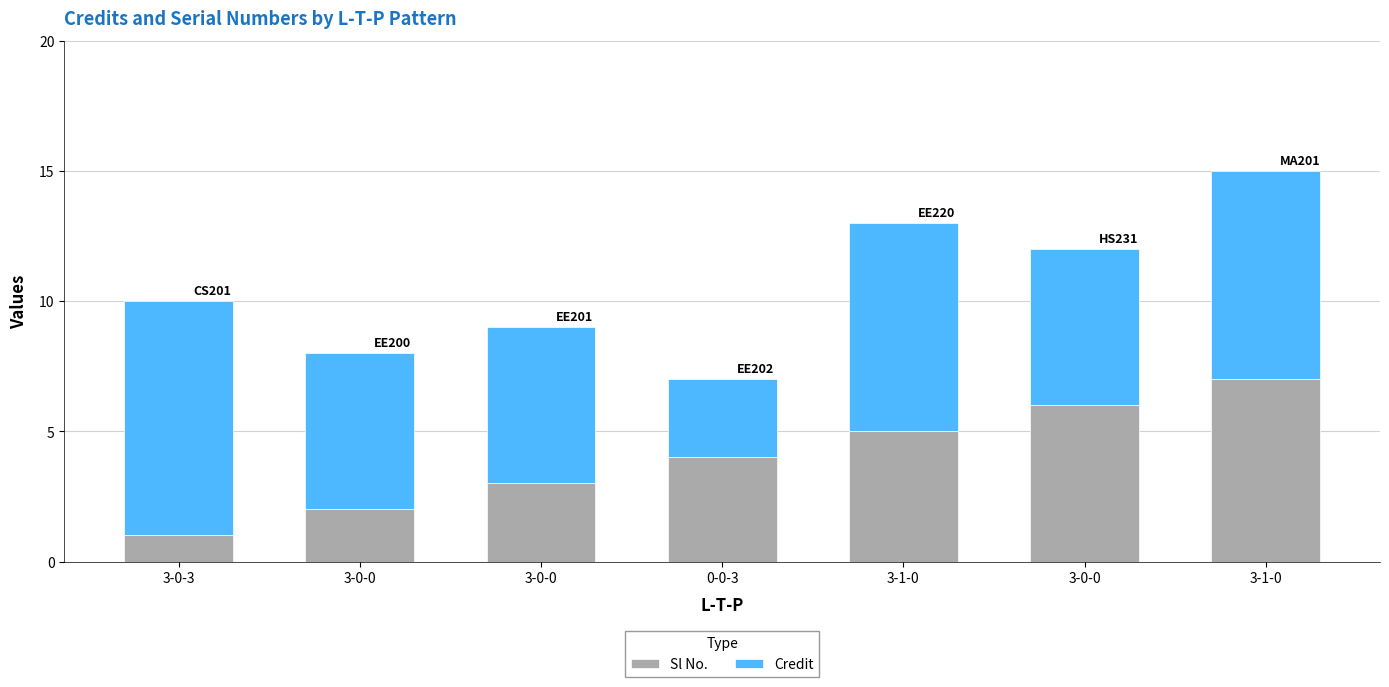

List the labels in order of Credit value, smallest first.

0-0-3, 3-0-0, 3-0-0, 3-0-0, 3-1-0, 3-1-0, 3-0-3